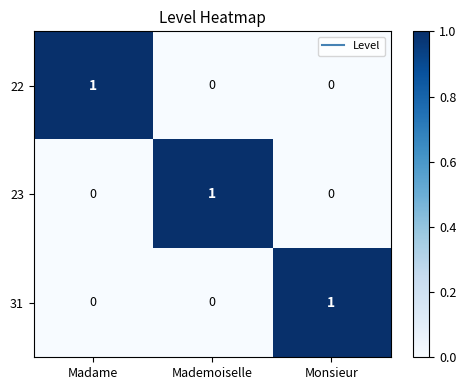

Count the 31 values in the range 0 to 1.

3